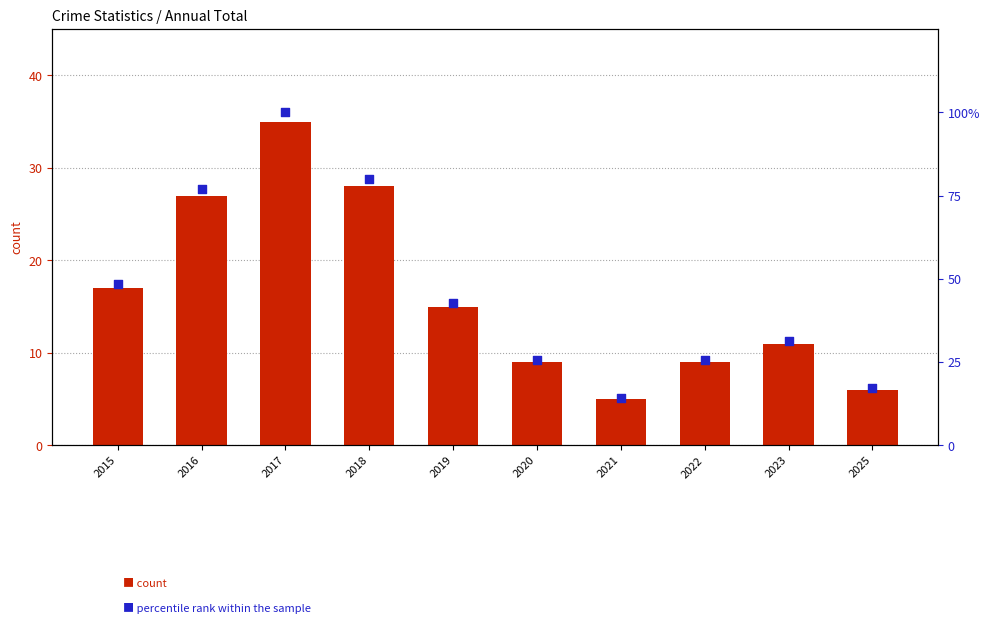

Which series reaches the maximum Y coordinate?

percentile rank within the sample